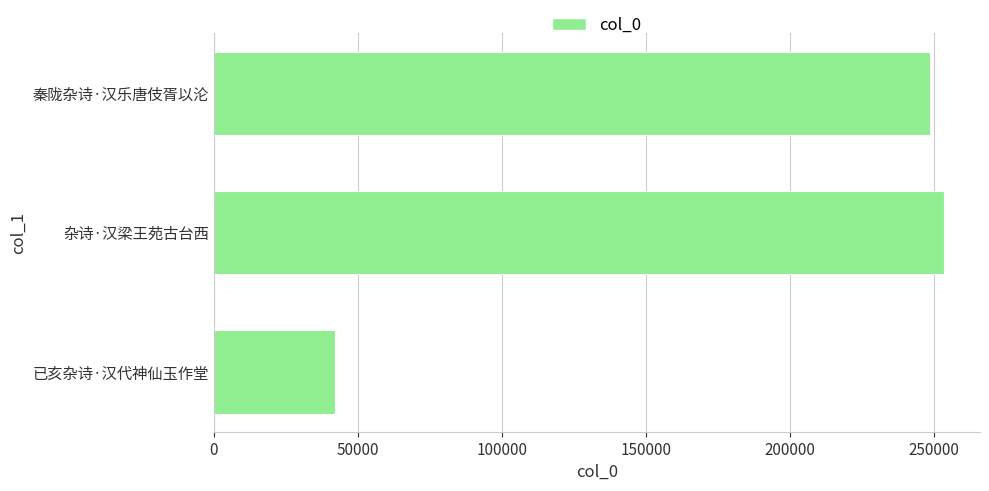

True or false: the data shows 66270 at 已亥杂诗·汉代神仙玉作堂.

False